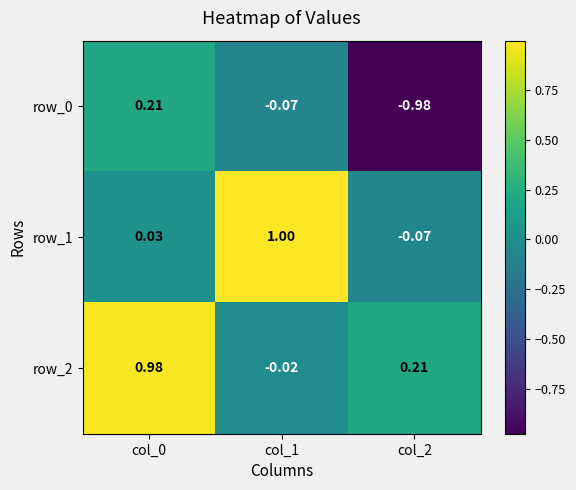

At which label does row_1 reach its minimum?

col_2